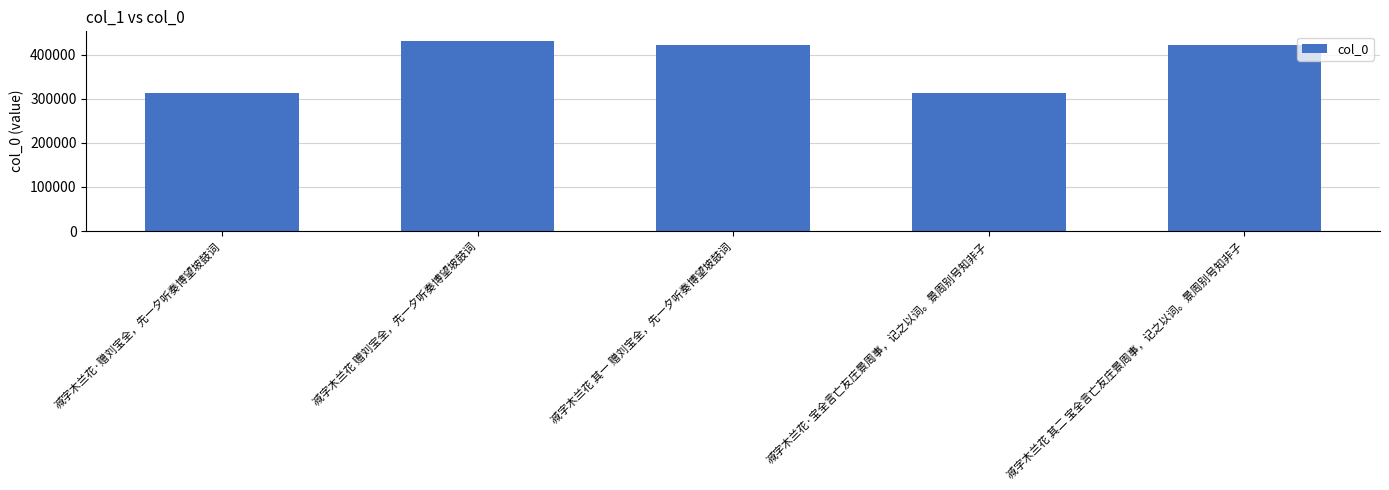

True or false: the data shows 553957 at 减字木兰花 其二 宝全言亡友庄景周事，记之以词。景周别号知非子.

False